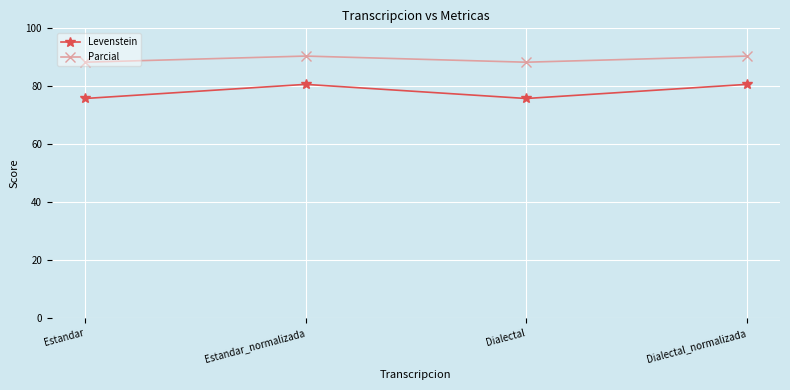

Reading left to right, list all the values displayed in this chart.

Levenstein: Estandar=75.8	Estandar_normalizada=80.7	Dialectal=75.8	Dialectal_normalizada=80.7
Parcial: Estandar=88.3	Estandar_normalizada=90.4	Dialectal=88.3	Dialectal_normalizada=90.4